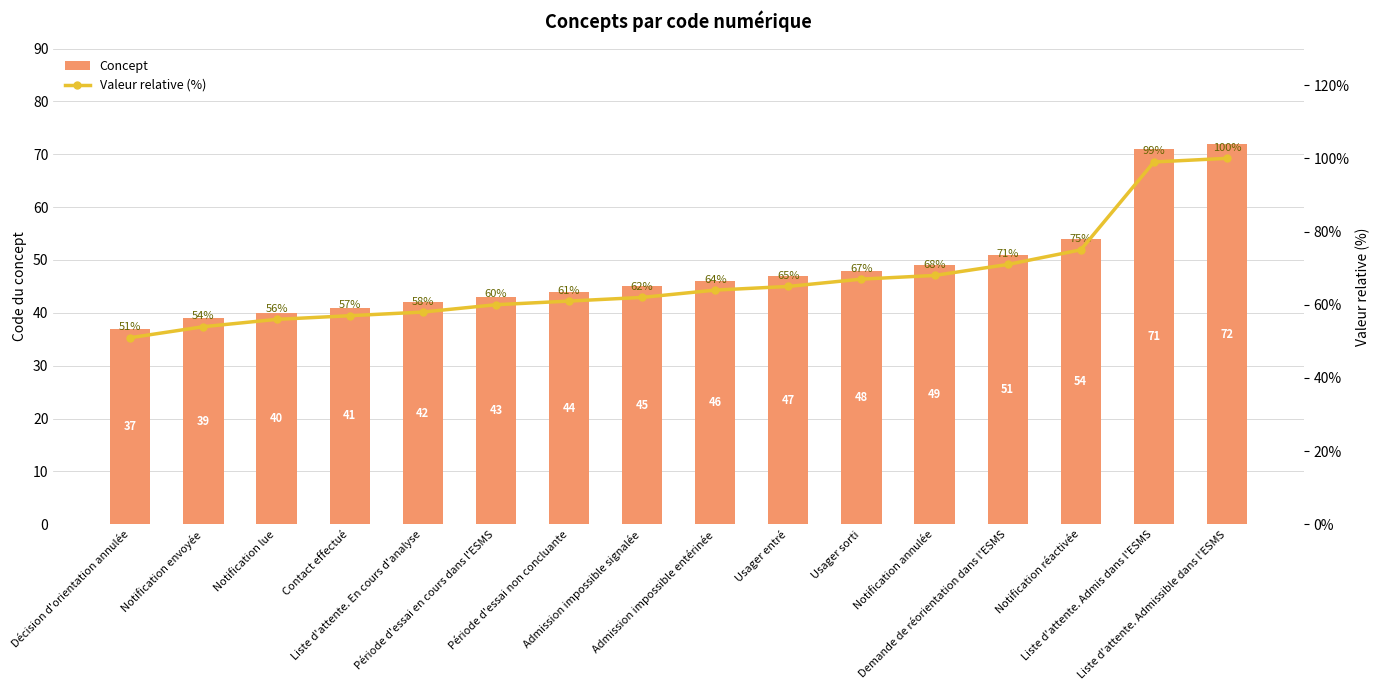

True or false: Valeur relative (%) has a value of 86 at Liste d'attente. En cours d'analyse.

False